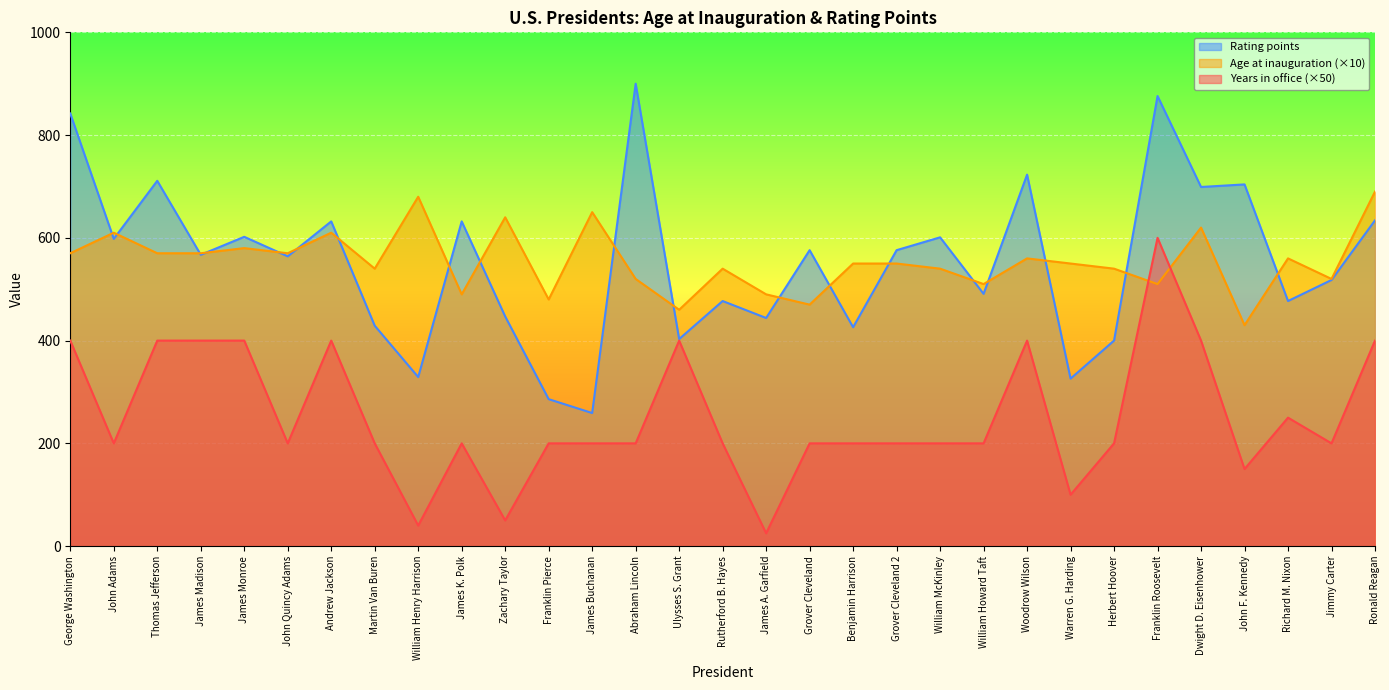

Where is the first local maximum for Rating points?

Thomas Jefferson